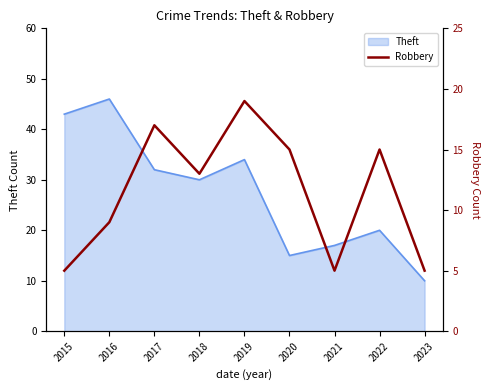

At which label does Theft reach its peak?

2016